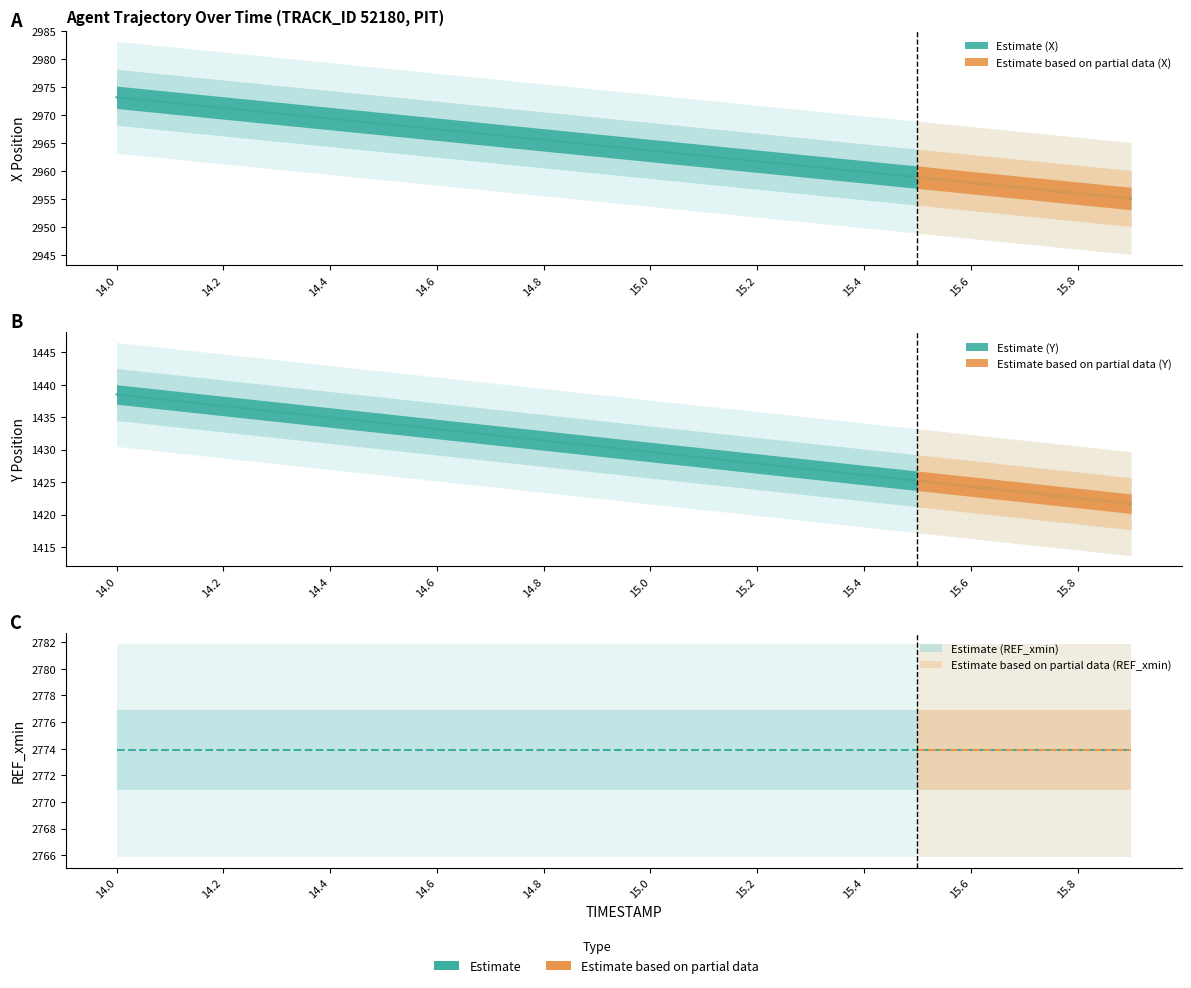

Reading right to left, extract all data points from this chart.

X: 2955.1	2956.1	2957.0	2958.0	2958.9	2959.9	2960.8	2961.8	2962.7	2963.7	2964.6	2965.6	2966.5	2967.5	2968.4	2969.4	2970.3	2971.3	2972.2	2973.2
Y: 1421.7	1422.6	1423.5	1424.3	1425.2	1426.1	1427.0	1427.9	1428.8	1429.6	1430.5	1431.4	1432.3	1433.2	1434.1	1435.0	1435.8	1436.7	1437.6	1438.5